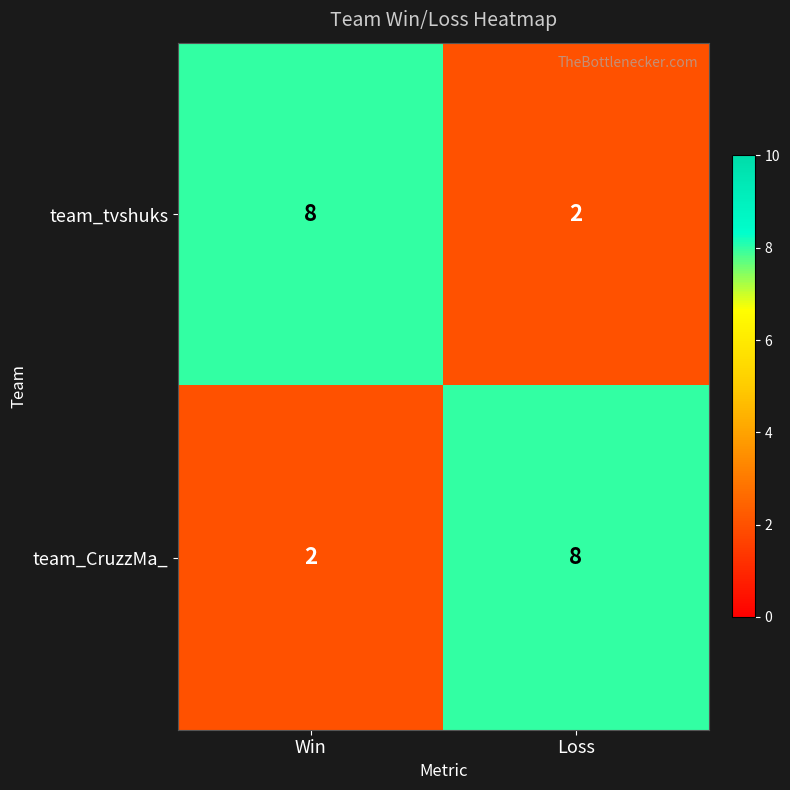

Reading left to right, transcribe all the data shown in this chart.

team_tvshuks: 8	2
team_CruzzMa_: 2	8